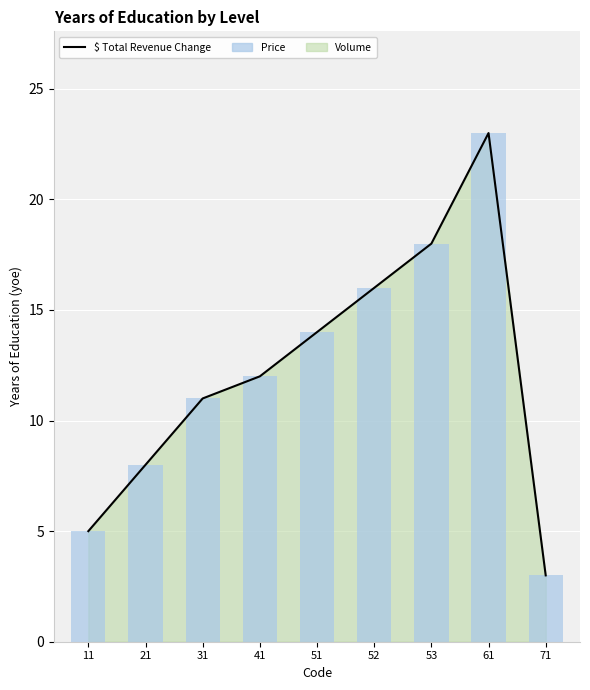

Is the value of $ Total Revenue Change at 51 greater than the value of Price at 41?

Yes